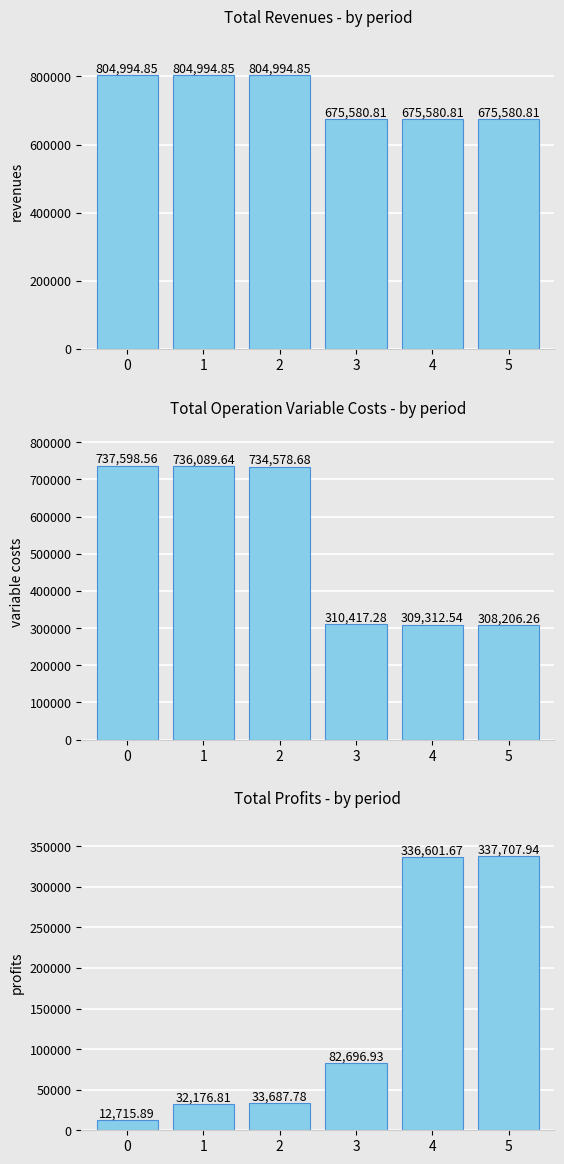

Reading right to left, transcribe all the data shown in this chart.

revenues: 5=675580.8	4=675580.8	3=675580.8	2=804994.9	1=804994.9	0=804994.9
variable costs: 5=308206.3	4=309312.5	3=310417.3	2=734578.7	1=736089.6	0=737598.6
profits: 5=337707.9	4=336601.7	3=82696.9	2=33687.8	1=32176.8	0=12715.9